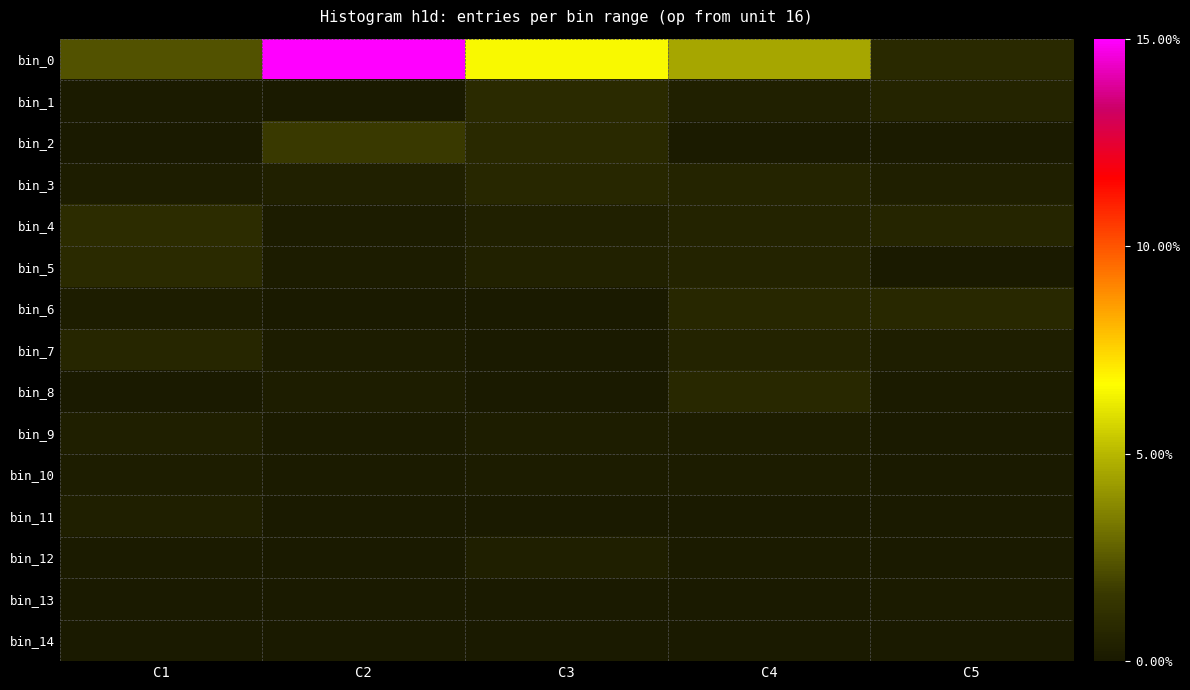

Rank the series by their maximum value, from highest to lowest.

bin_0, bin_2, bin_4, bin_5, bin_1, bin_8, bin_6, bin_3, bin_7, bin_11, bin_12, bin_9, bin_10, bin_13, bin_14